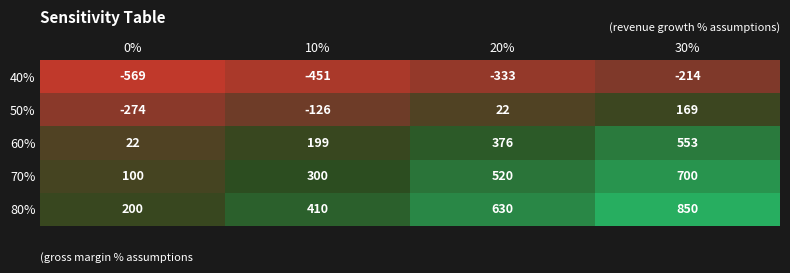

Is it true that 80% equals 630 at 20%?

True